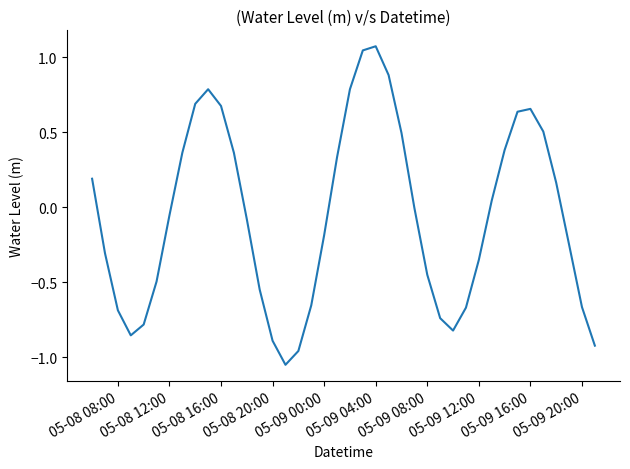

What is the difference between the maximum and minimum values?

2.1